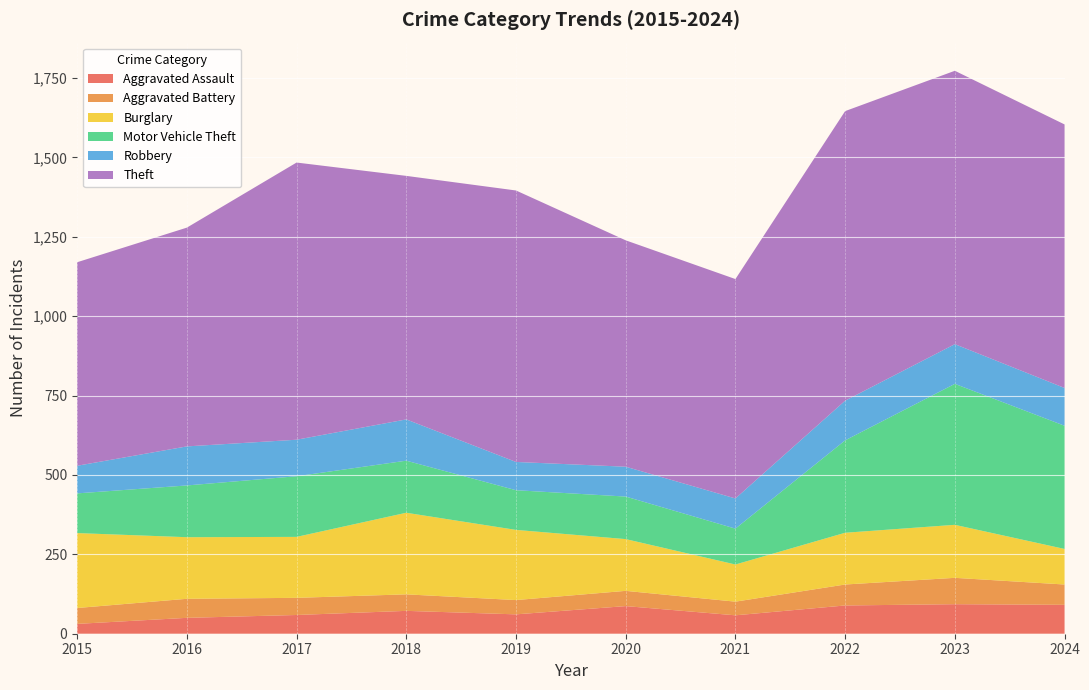

Reading right to left, extract all data points from this chart.

Aggravated Assault: 91	93	89	58	87	61	72	59	50	31
Aggravated Battery: 64	83	66	43	48	45	52	54	60	50
Burglary: 112	167	163	117	163	221	257	192	194	236
Motor Vehicle Theft: 388	444	291	113	134	125	164	191	163	125
Robbery: 119	125	125	95	94	89	130	115	123	87
Theft: 830	861	912	691	713	855	767	873	689	641